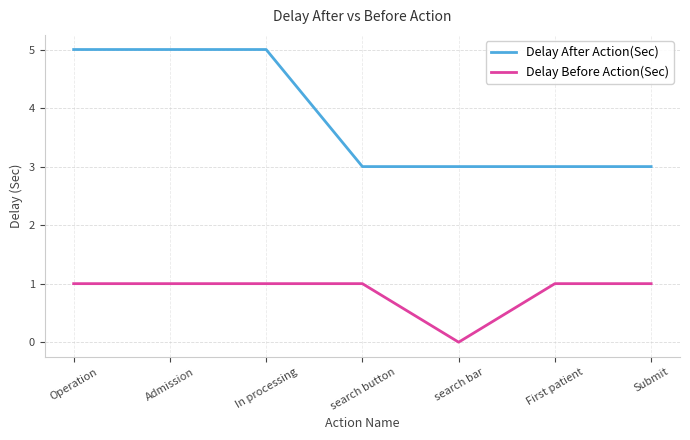

What position from the right is In processing?

5